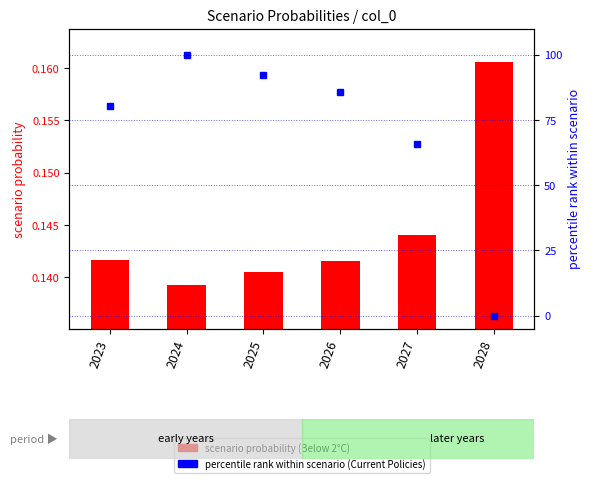

List the labels in order of Below 2°C value, smallest first.

2024, 2025, 2026, 2023, 2027, 2028